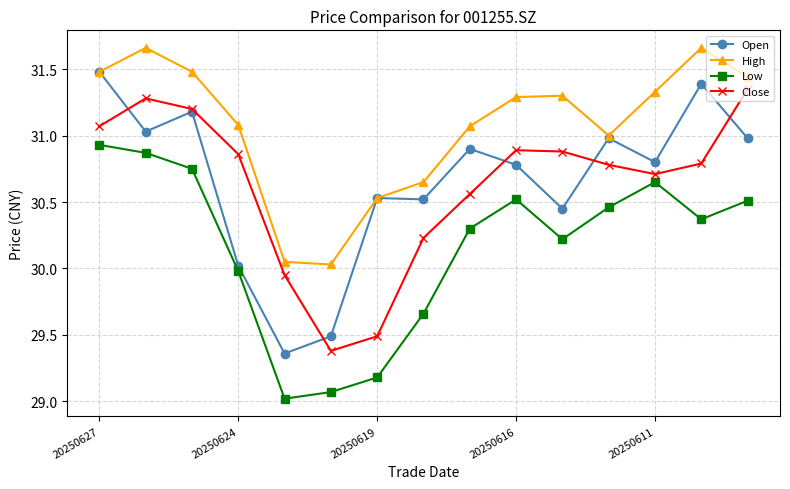

List the series in order of their peak value, highest first.

High, Open, Close, Low